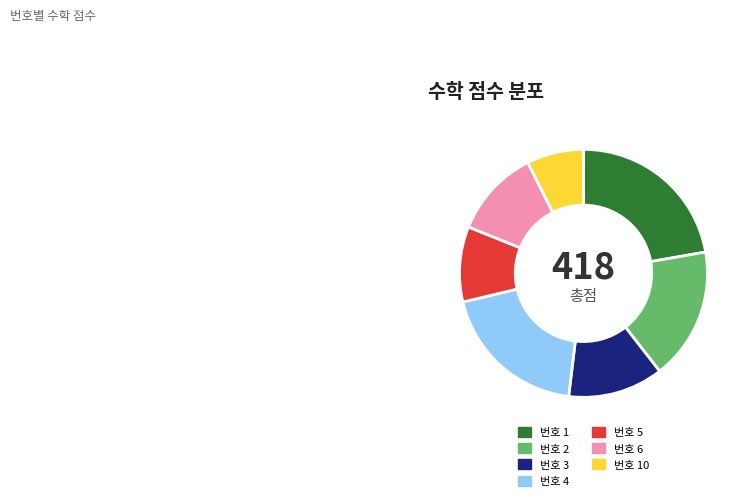

Which slice is the largest?

번호 1